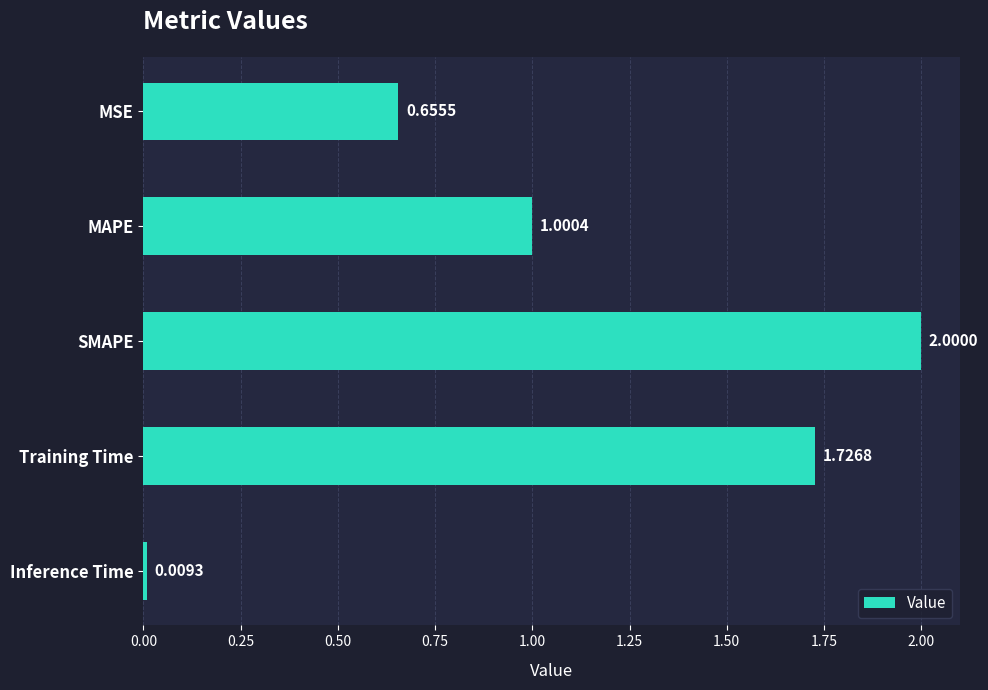

What is the label of the 2nd bar from the top?

MAPE